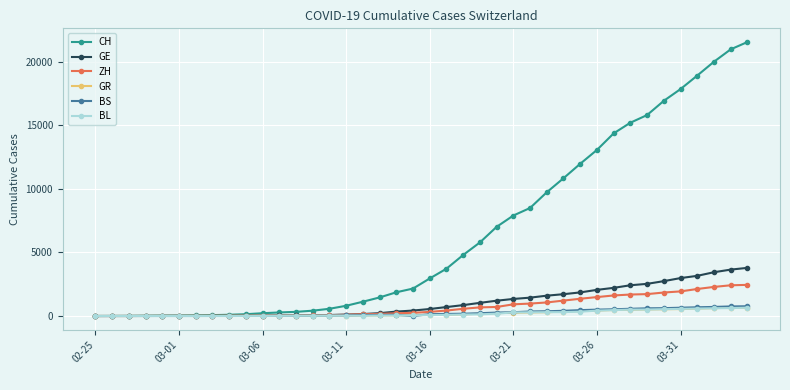

Which series has the largest total across all categories?

CH